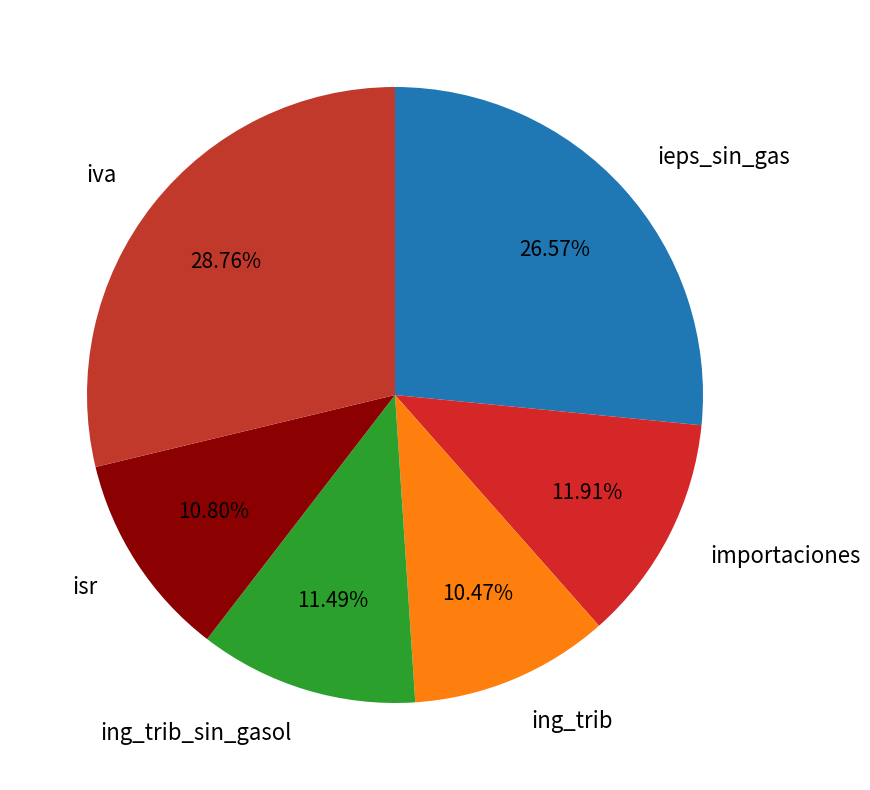

To the nearest percent, what is the difference between the largest and smallest slice percentages?

18%